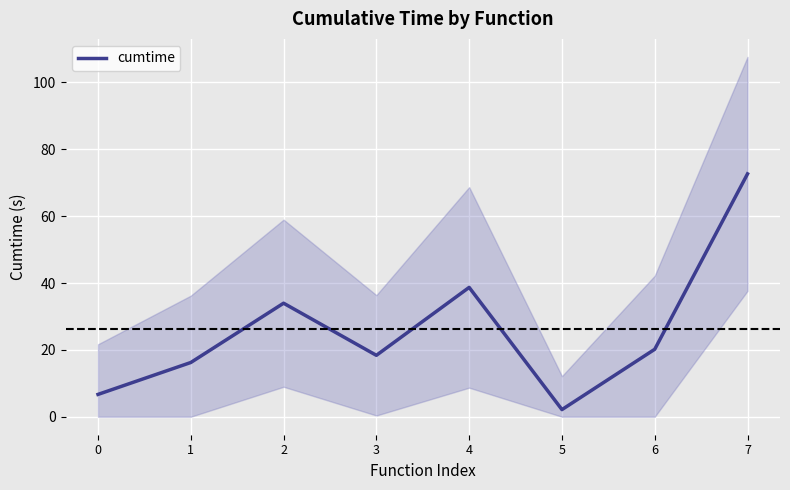

How many values exceed 20?

4